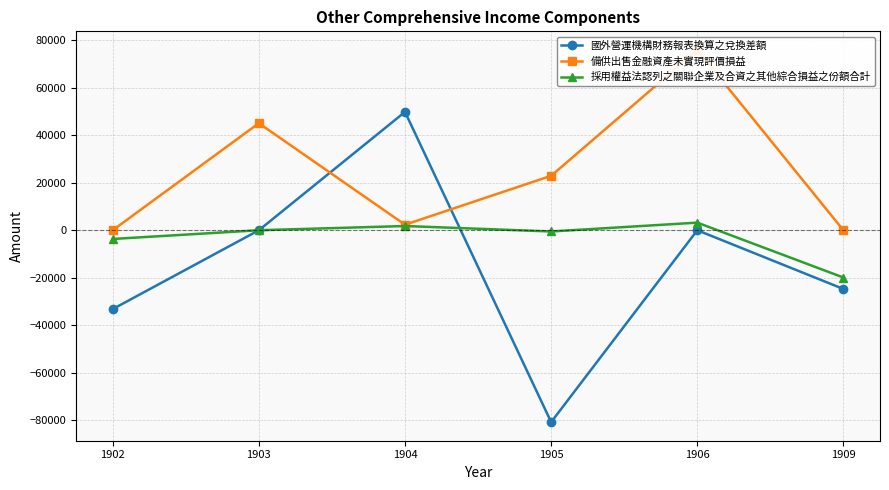

Which category has the highest value across all series?

1906